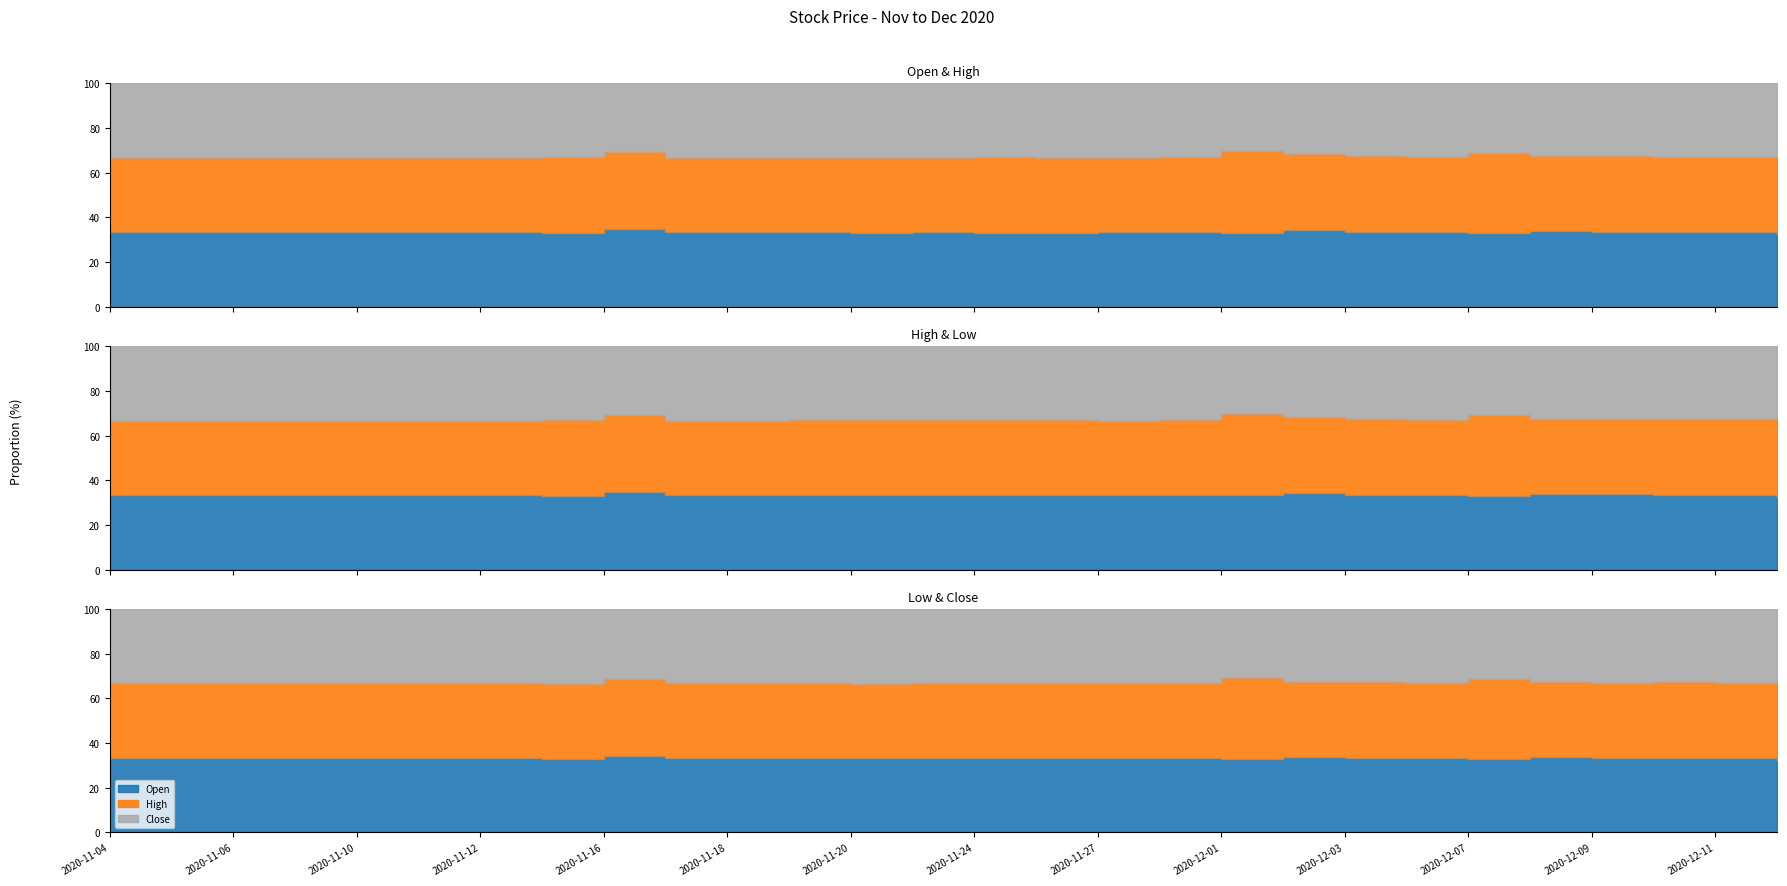

In Close, how many points are higher than both neighbors (excluding endpoints)?

5